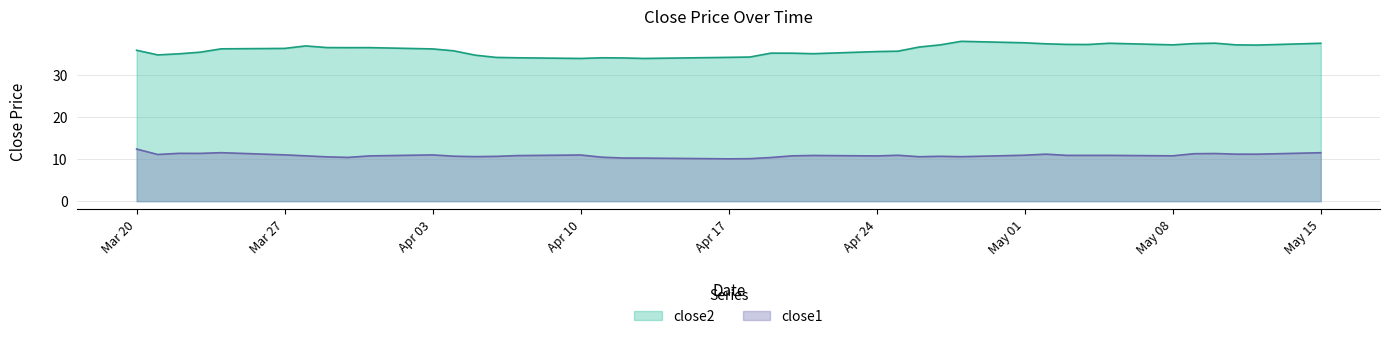

What is the total value across all series at Apr 10?

44.8